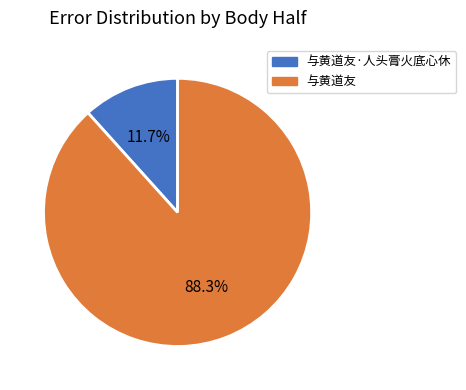

Is there a majority slice in this chart?

Yes